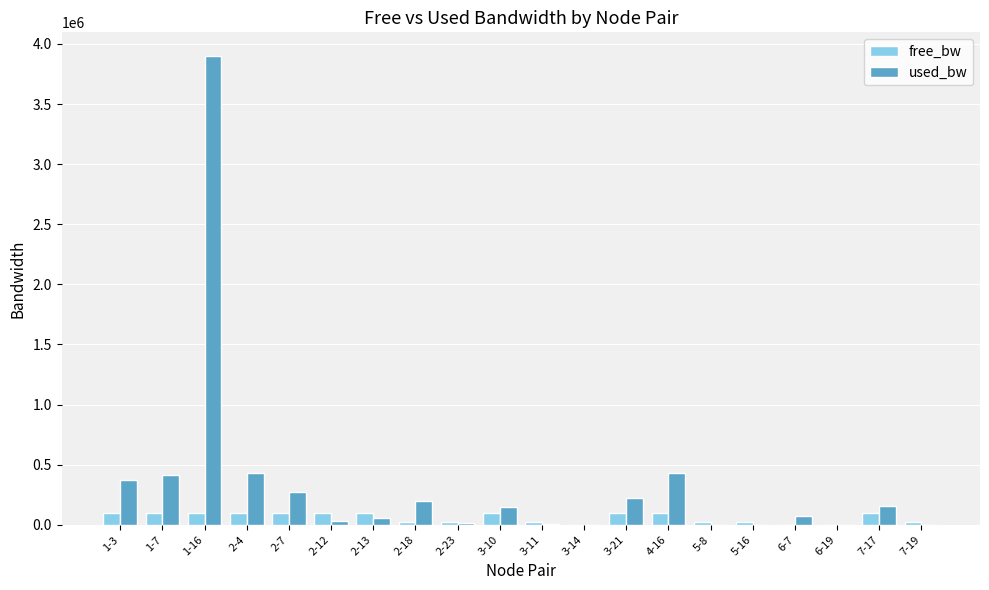

Between 2-12 and 7-17, which series saw the biggest shift?

used_bw